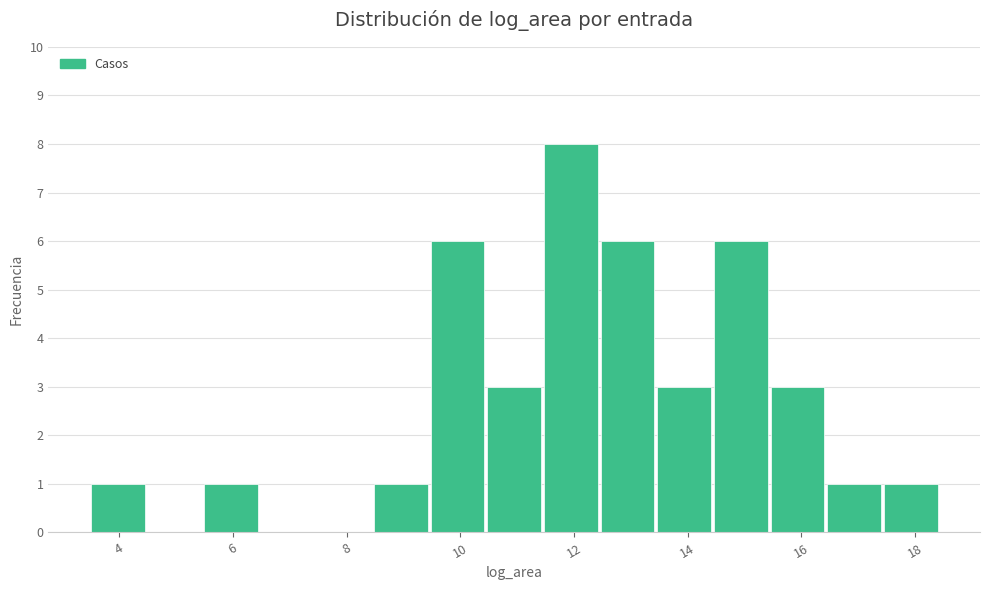

What is the height of the bar covering 16.4 to 17.4 on the x-axis? Neither the bar edges nor the heights are printed on the chart, so give them approximately, as read against the axes.

1